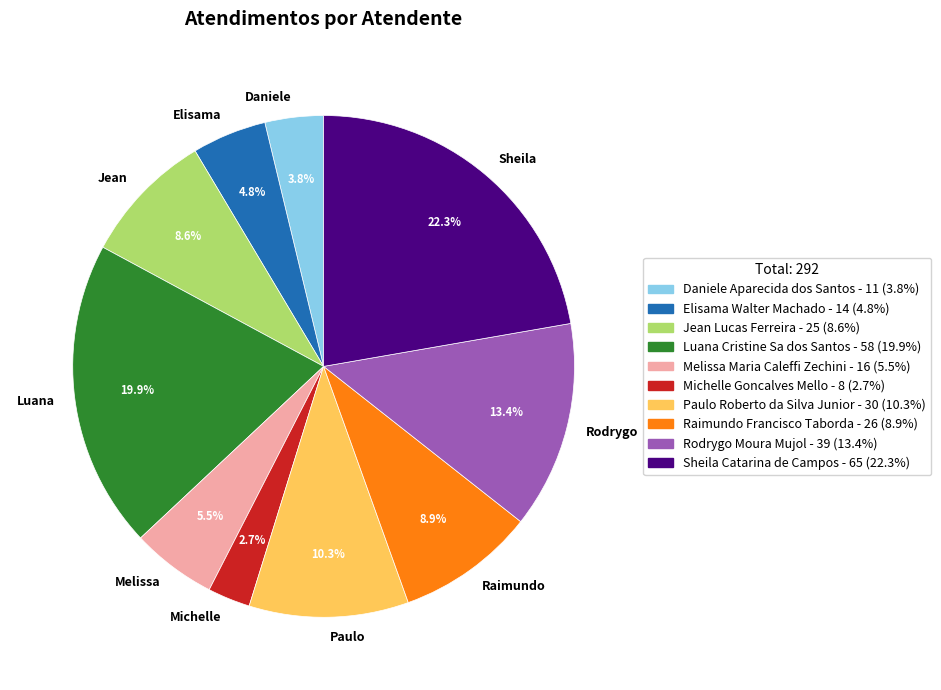

To the nearest percent, what is the difference between the largest and smallest slice percentages?

20%